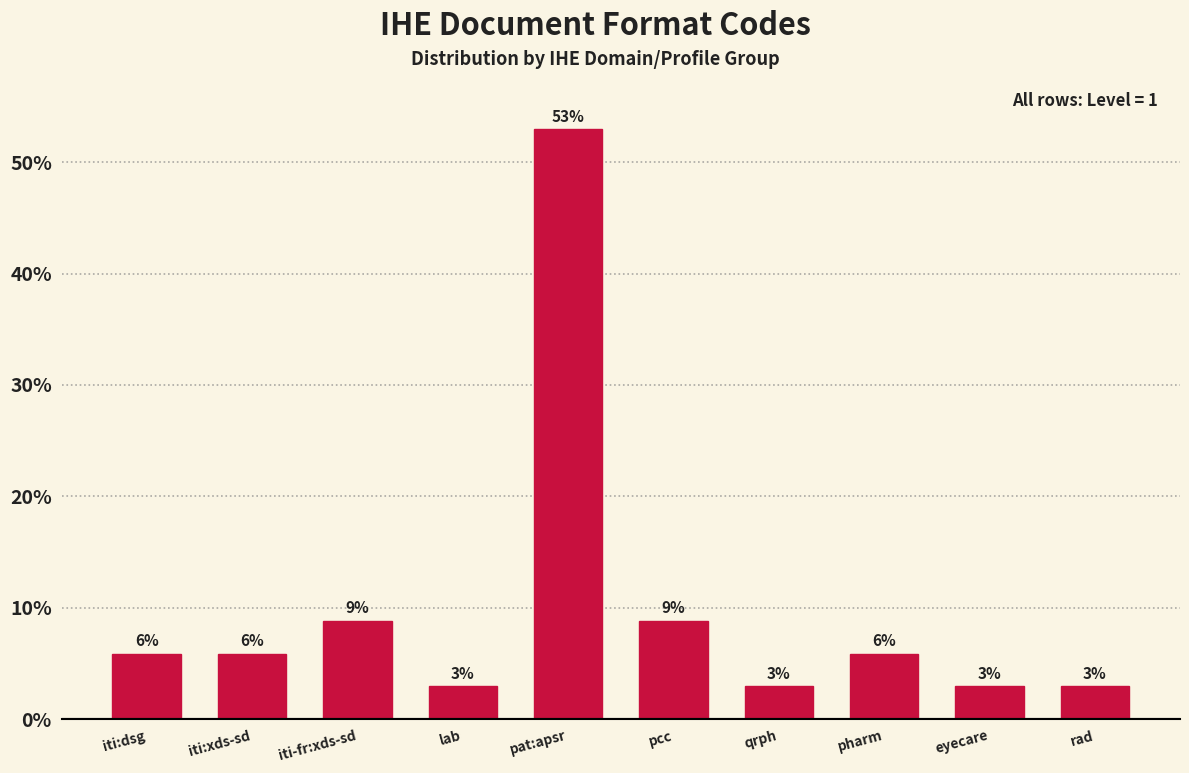

Are the bars horizontal?

No